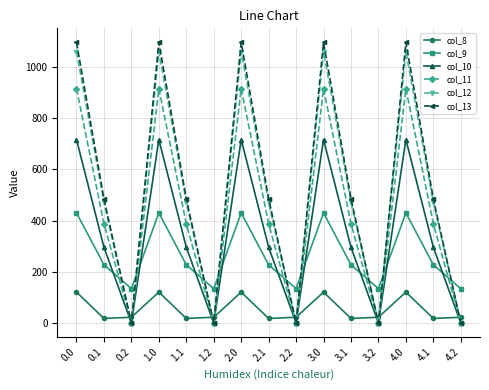

What is the greatest value displayed?

1096.7